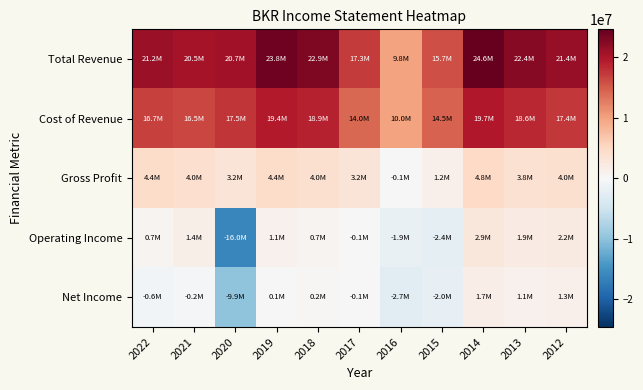

Between 2020 and 2017, which series saw the biggest shift?

Operating Income